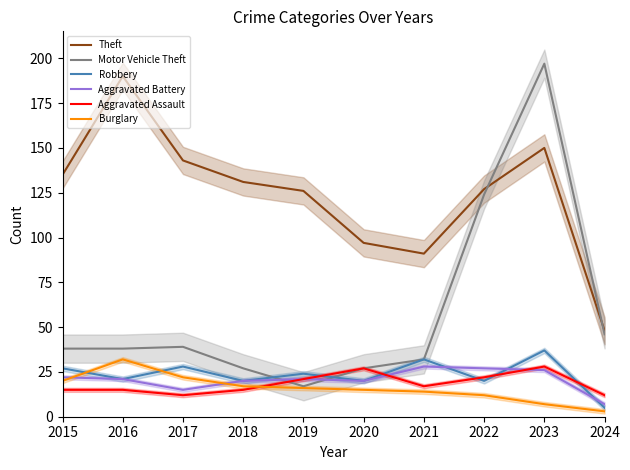

What is the value of the Burglary point at the 3rd from the left?

22